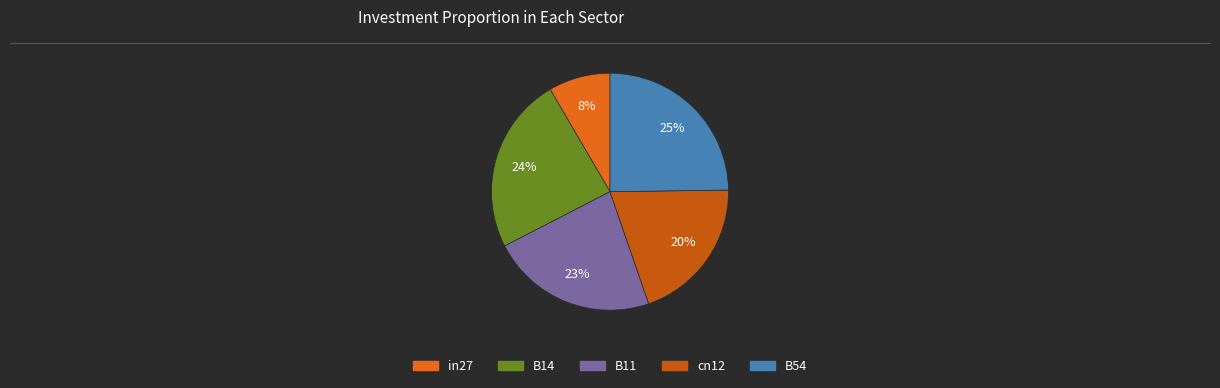

True or false: in27 accounts for 1% of the total.

False